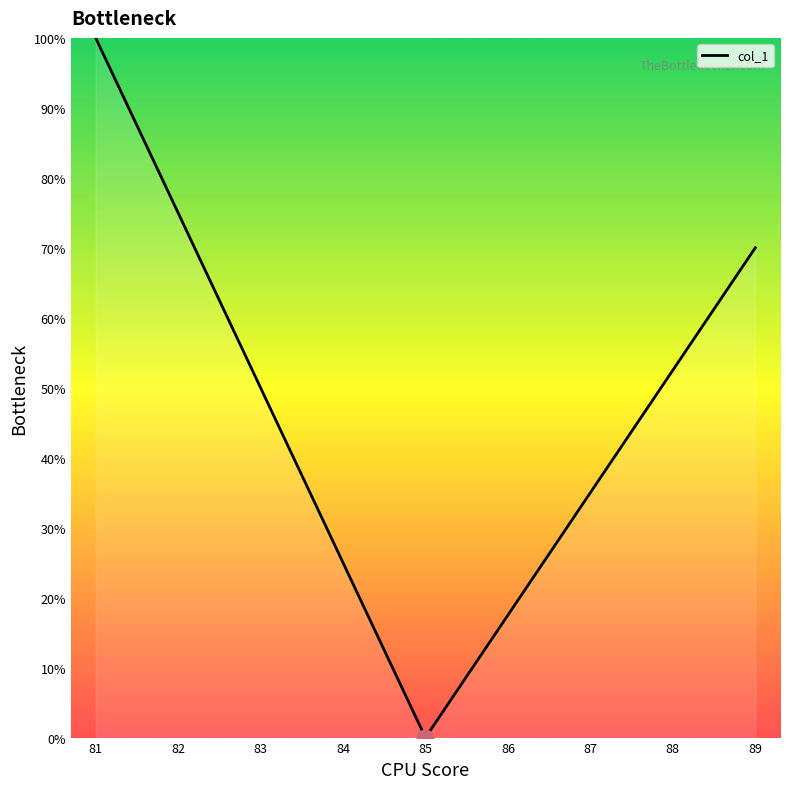

Which has a higher value, 89 or 88?

89